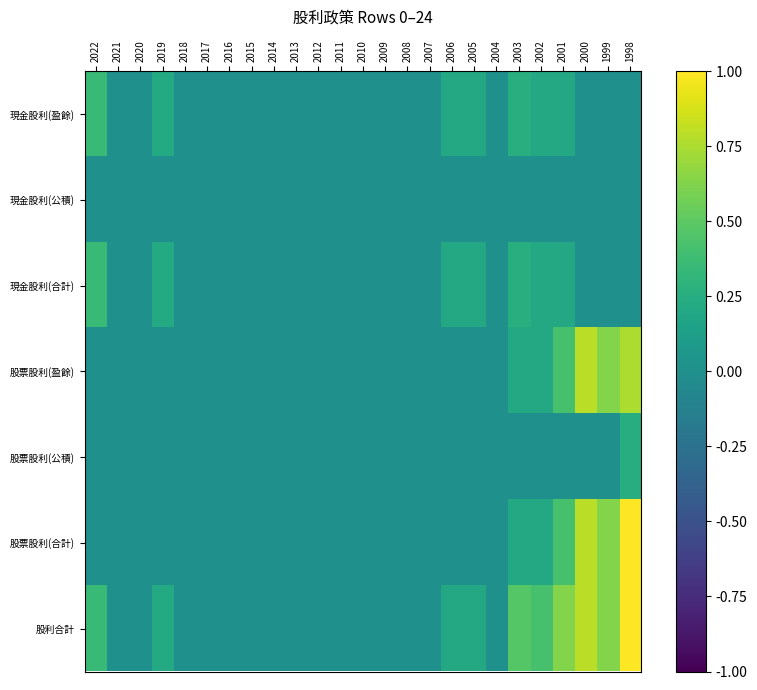

Count the number of data series in this chart.

7